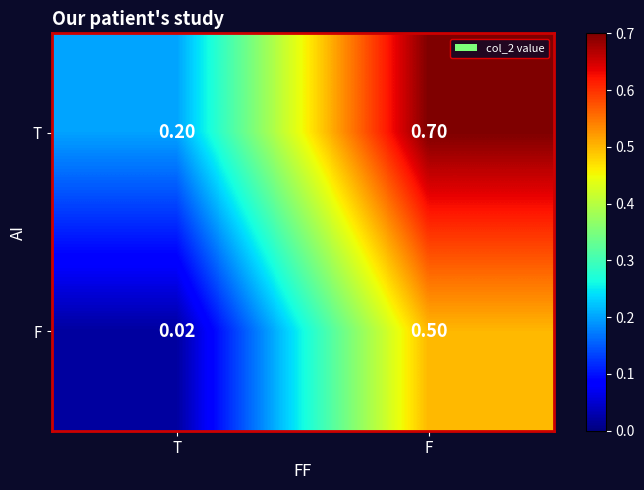

At F, list the series in order from largest to smallest.

T, F